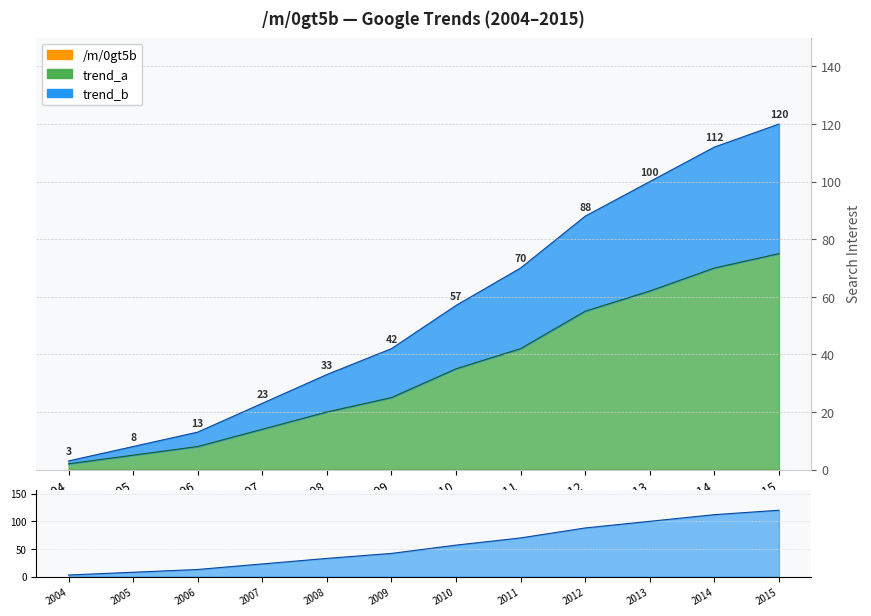

At how many categories does at least one series exceed 3?

11